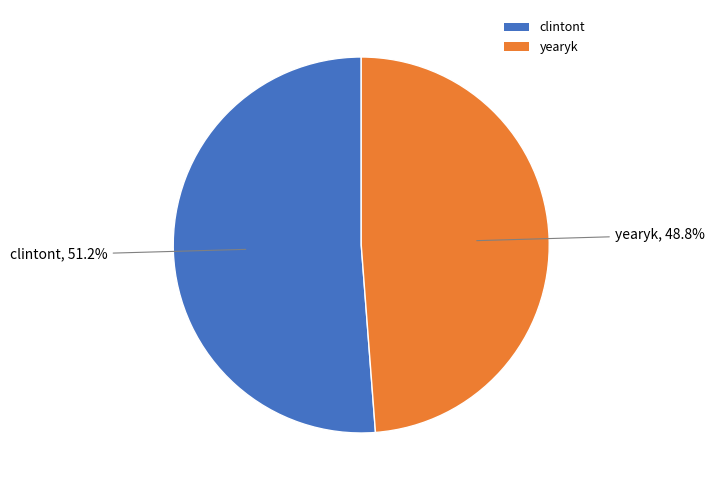

To the nearest percent, what is the combined percentage of yearyk and clintont?

100%